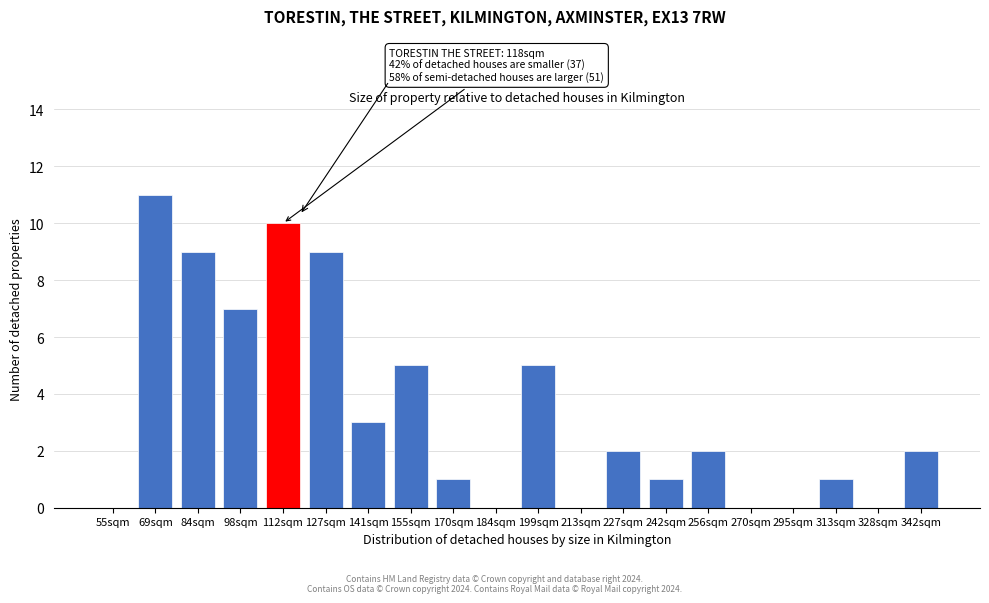

Reading left to right, list all the values displayed in this chart.

55sqm=0	69sqm=11	84sqm=9	98sqm=7	112sqm=10	127sqm=9	141sqm=3	155sqm=5	170sqm=1	184sqm=0	199sqm=5	213sqm=0	227sqm=2	242sqm=1	256sqm=2	270sqm=0	295sqm=0	313sqm=1	328sqm=0	342sqm=2